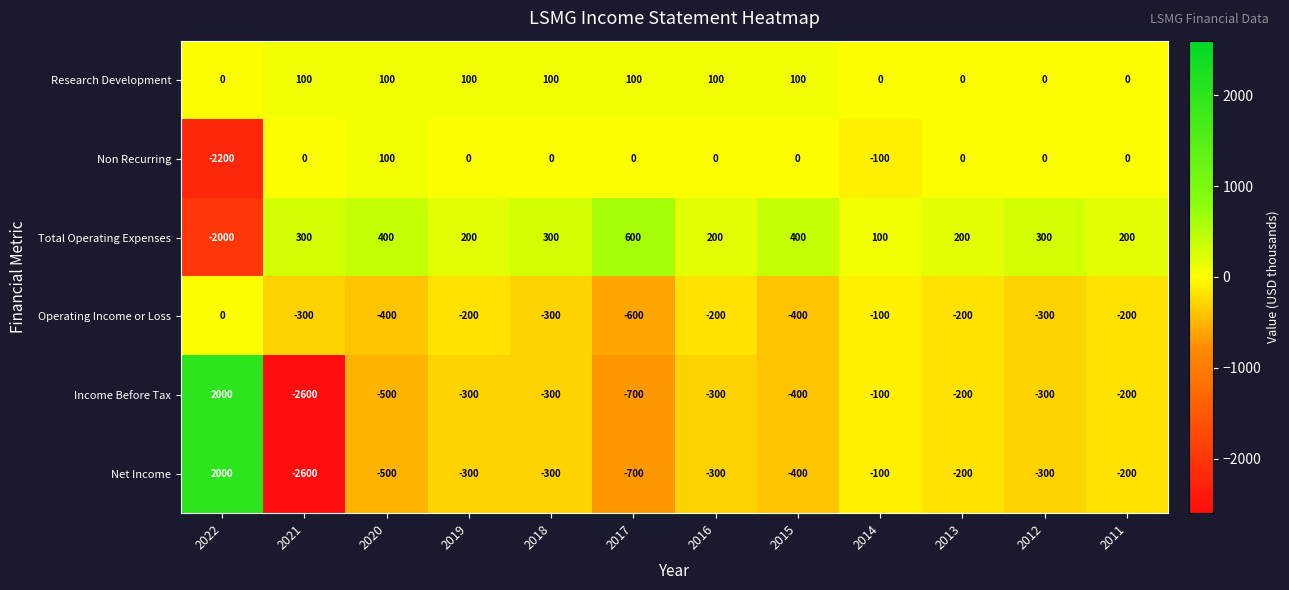

True or false: Net Income has a value of -126 at 2016.

False